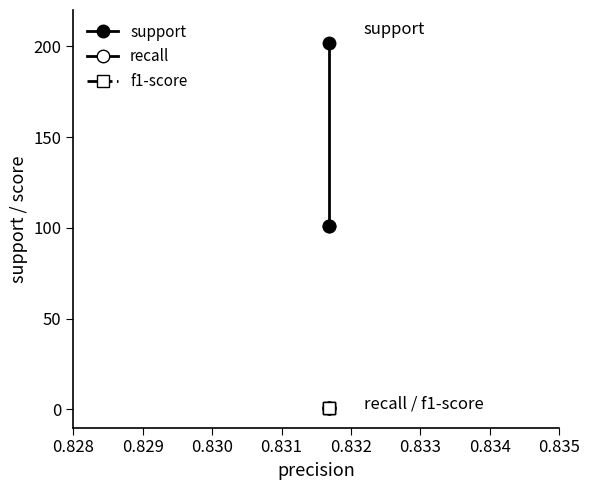

What is the minimum value shown in the chart?

0.8